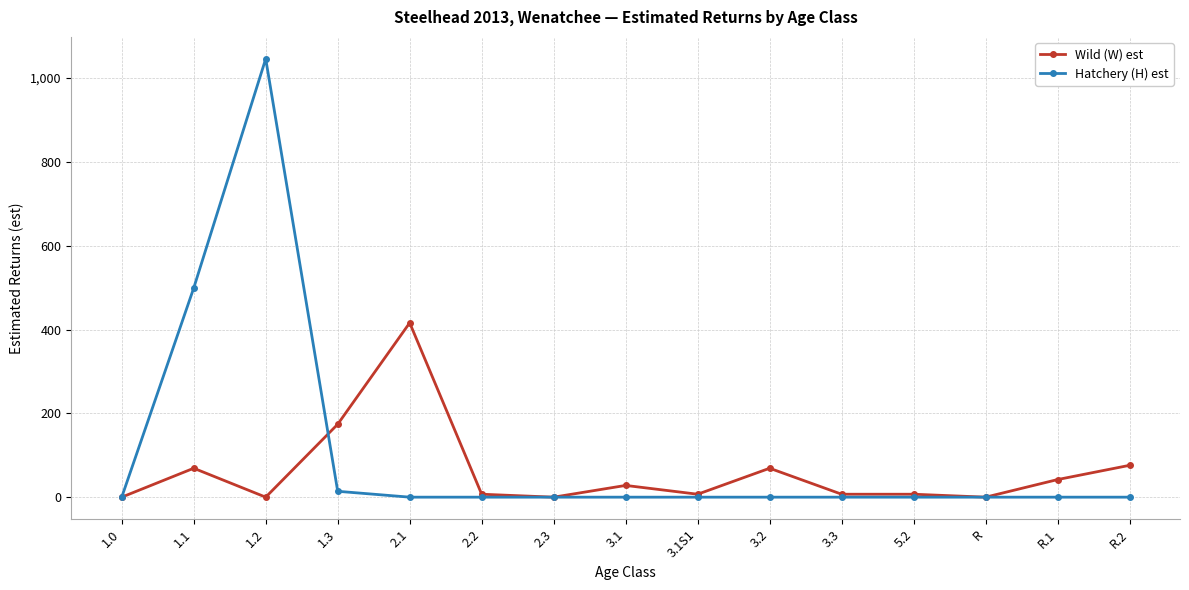

What is the difference between the maximum and minimum values in the Hatchery (H) est series?

1046